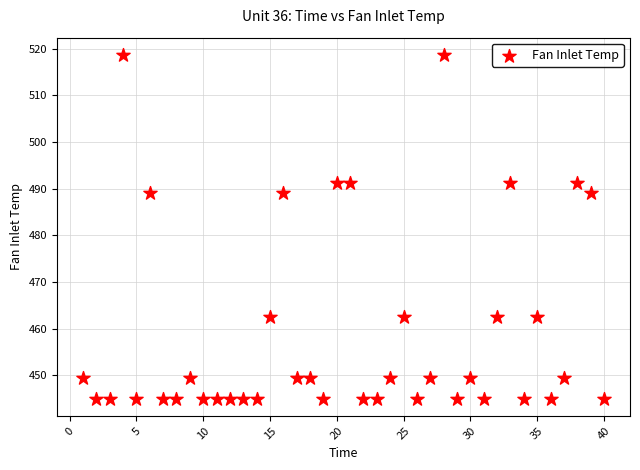

What is the range of Y values (max minus min)?

73.7